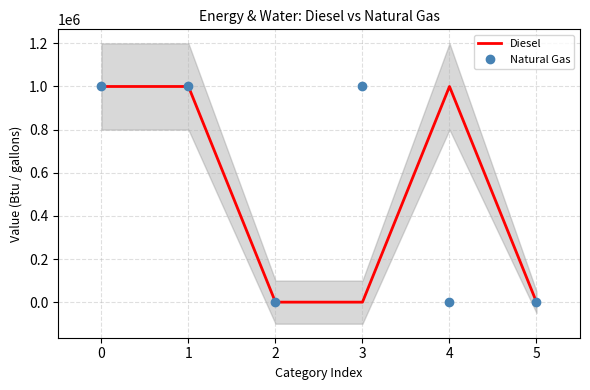

Reading left to right, extract all data points from this chart.

Diesel: 1000000	1000000	0	0	1000000	0
Natural Gas: 1000000	1000000	0	1000000	0	0